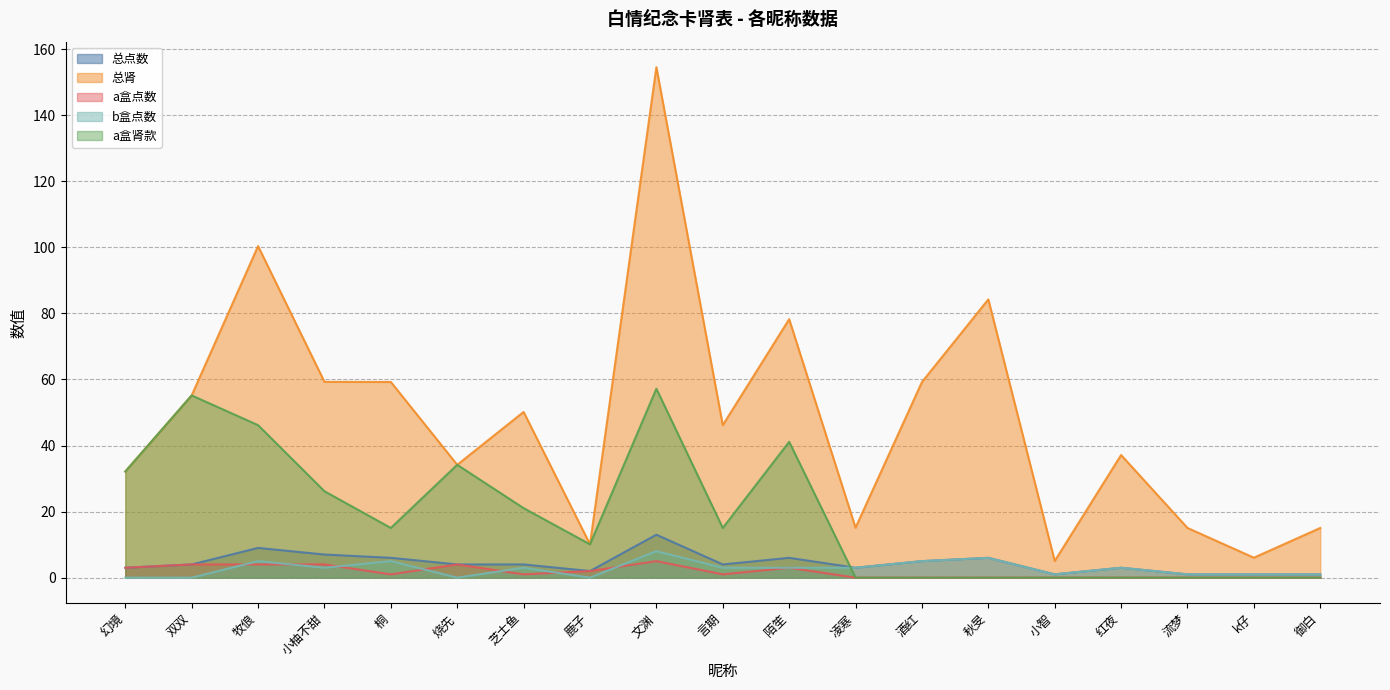

Is it true that 总肾 equals 130.5 at 牧俍?

False